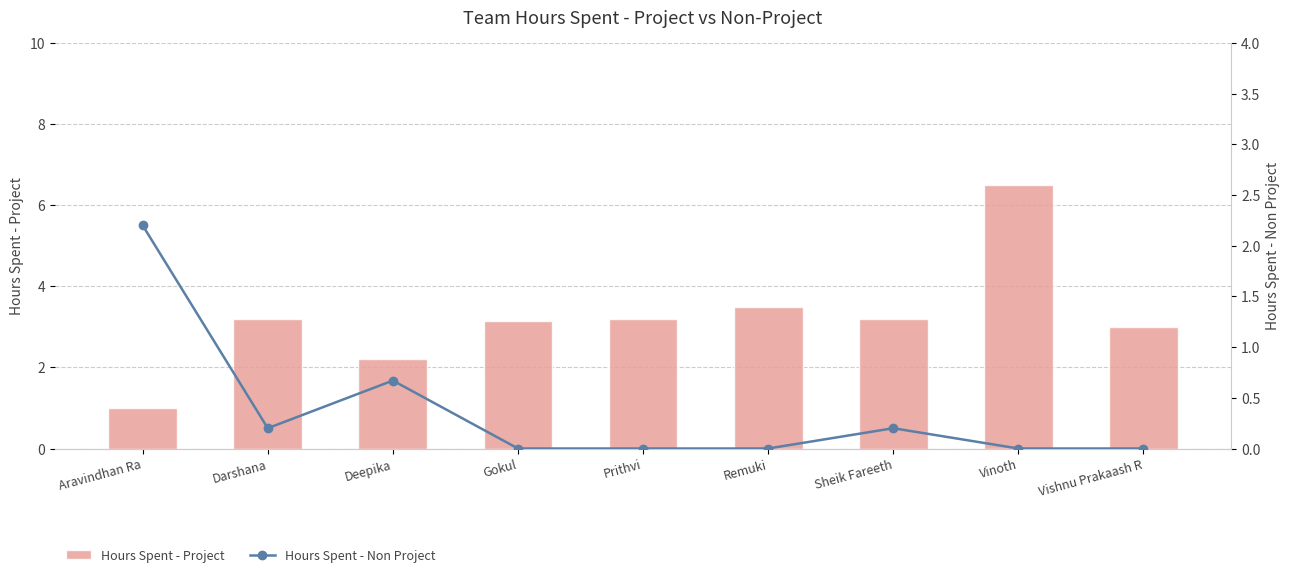

What is the average value of the Hours Spent - Non Project series?

0.4